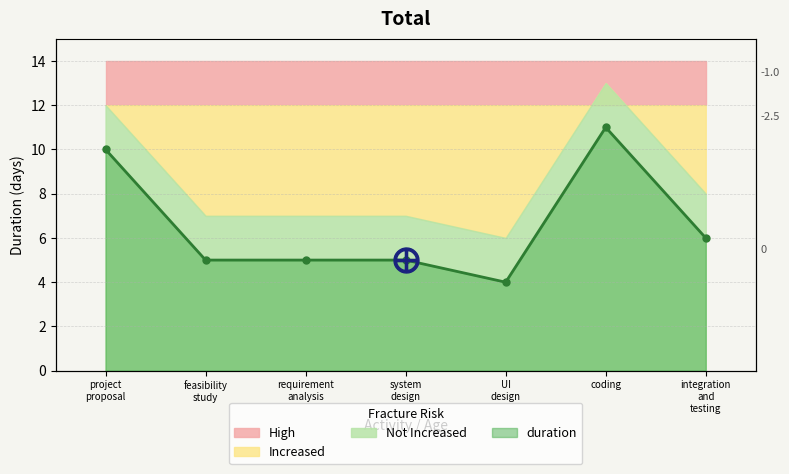

What is the change in value from system design to coding?

+6